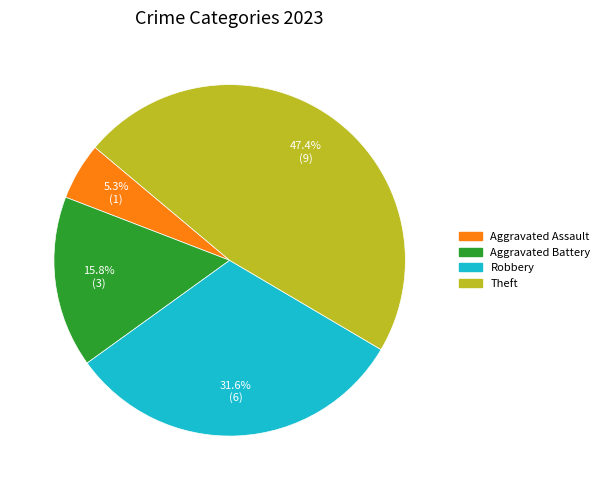

What is the largest slice in the pie chart?

Theft